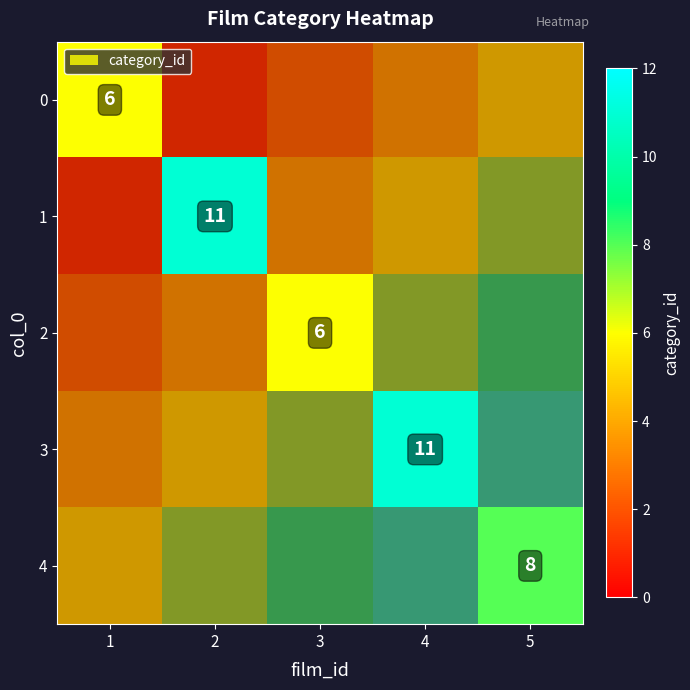

List the series in order of their overall mean, lowest first.

0, 1, 2, 3, 4